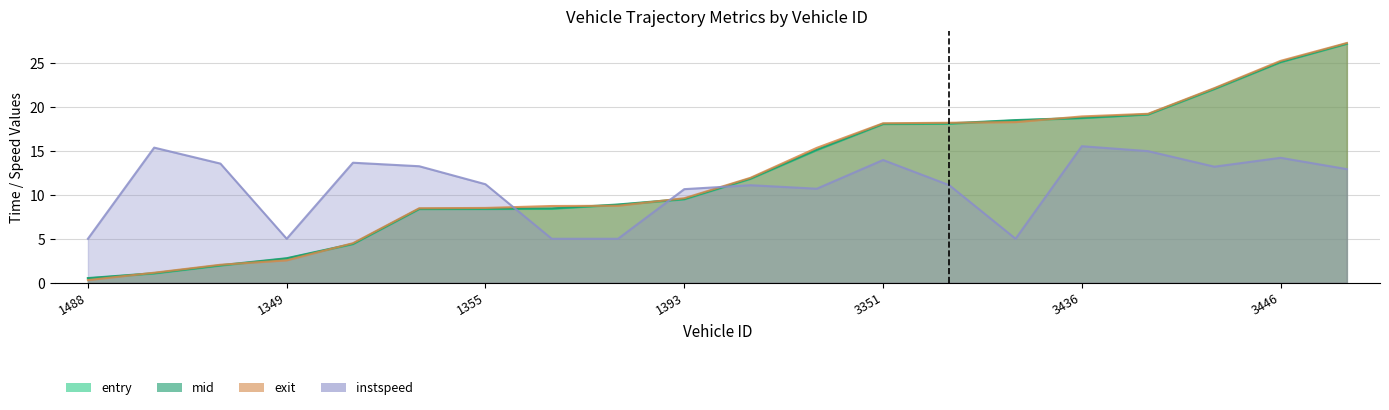

What is the sum of the instspeed values at 1371 and 1401?

18.3